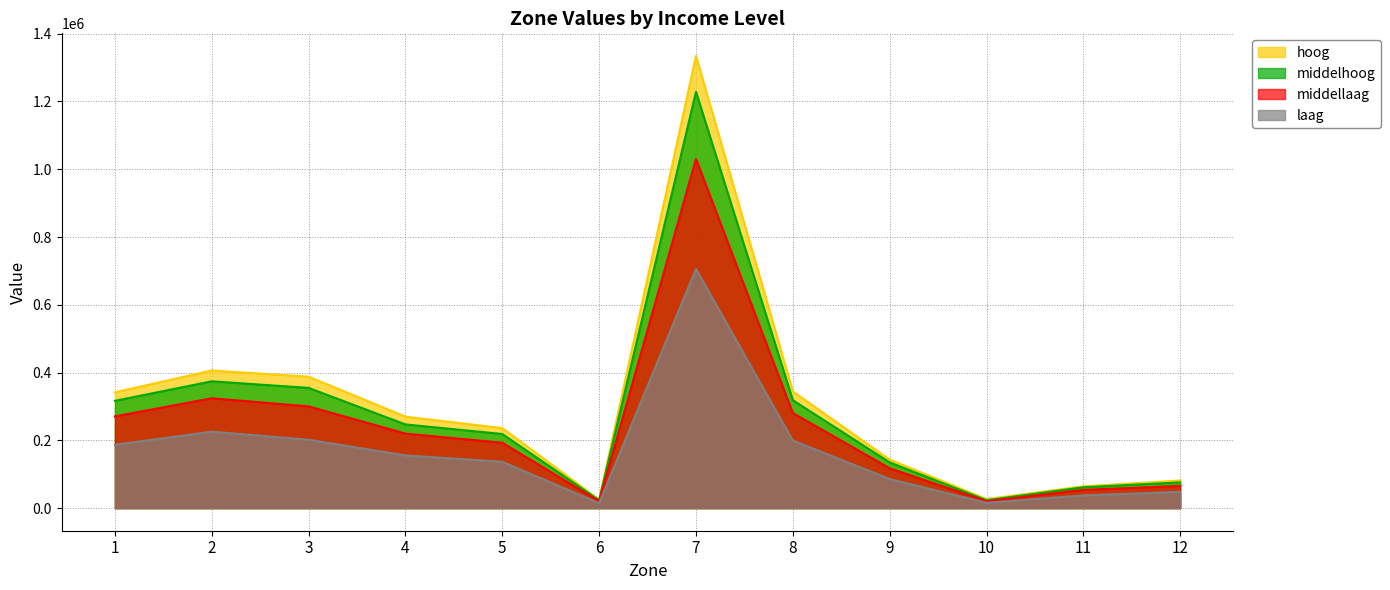

The middellaag series shows 72637.9 at 8. True or false?

False